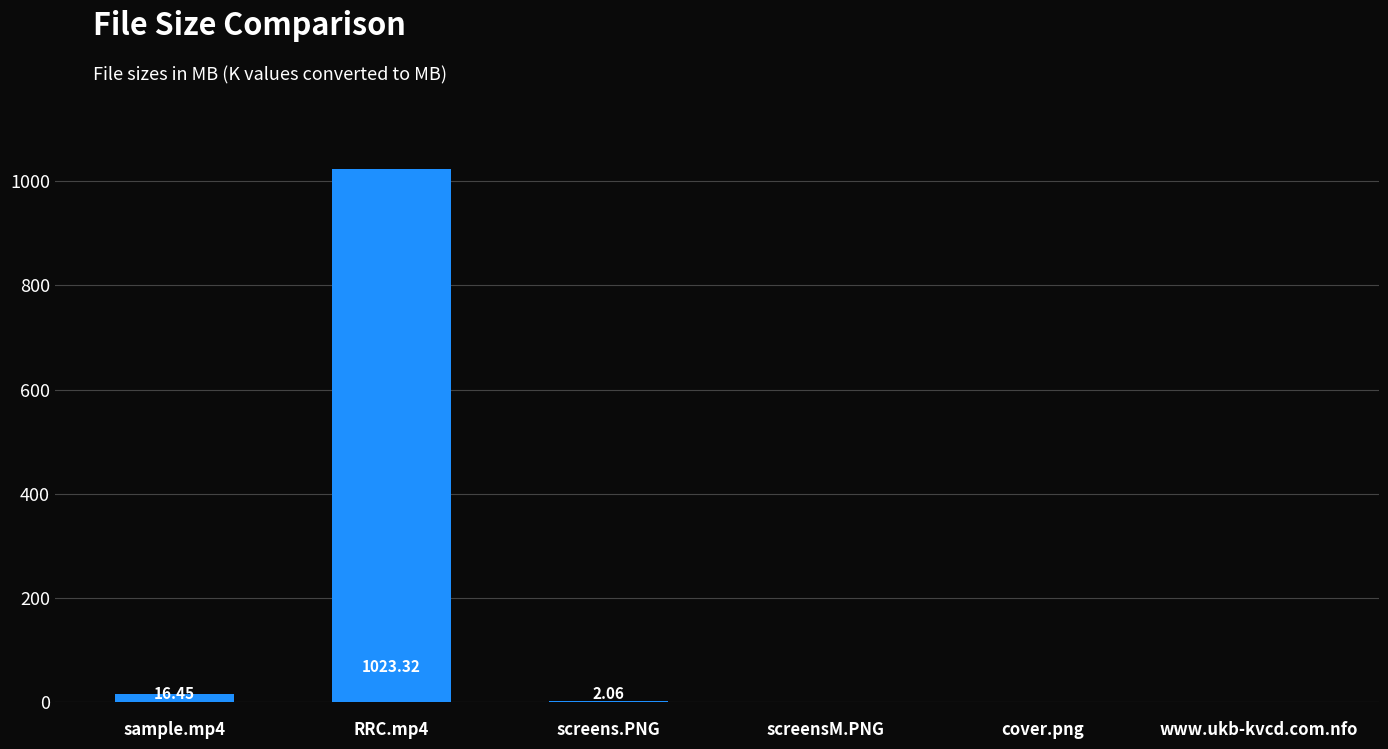

What is the change in value from RRC.mp4 to www.ukb-kvcd.com.nfo?

-1023.3